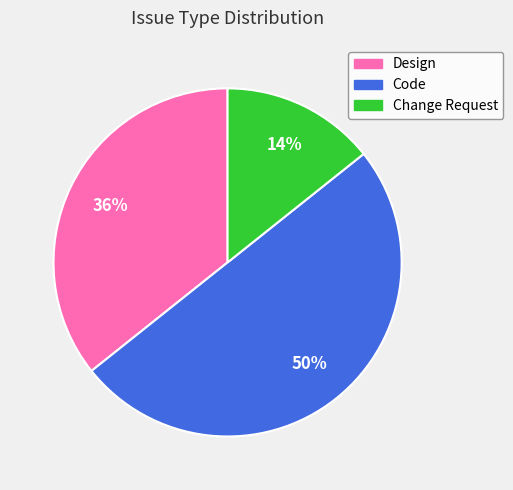

Does Change Request represent more than half of the total?

No